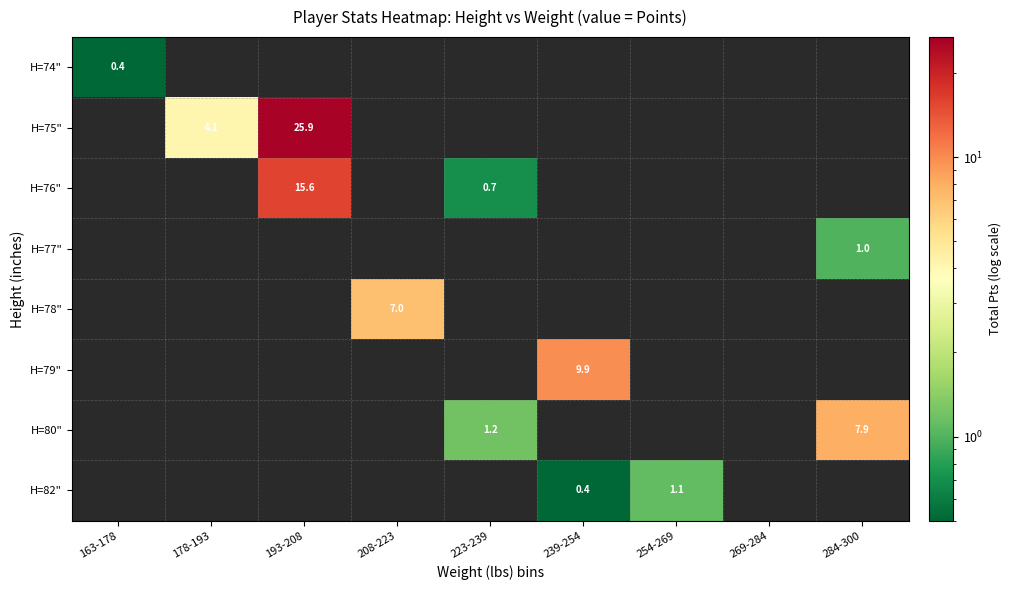

How many categories are shown in the chart?

9